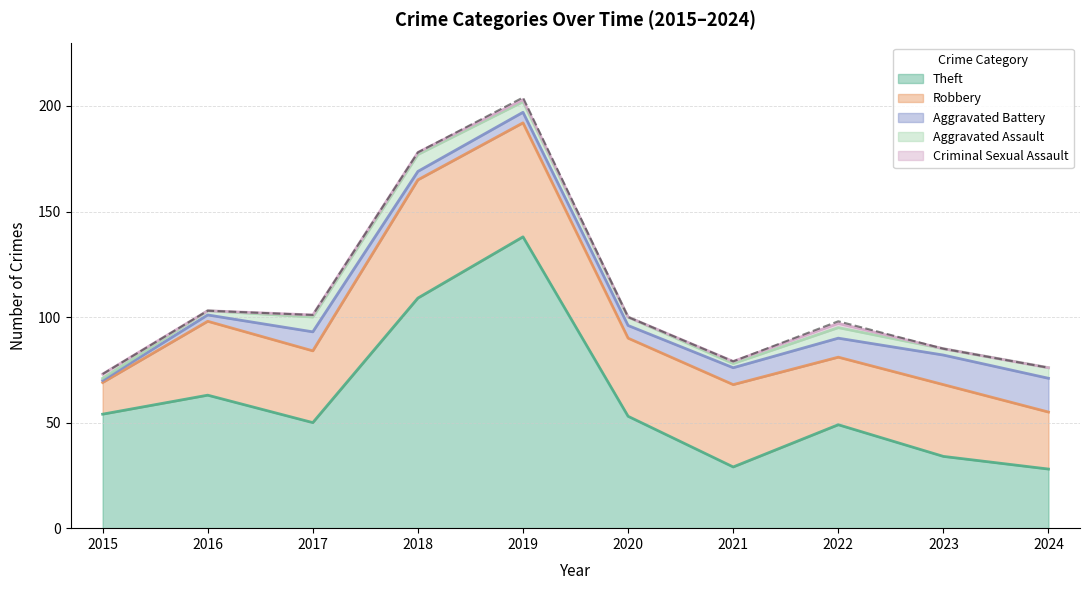

Does the chart display data point markers on the line(s)?

No